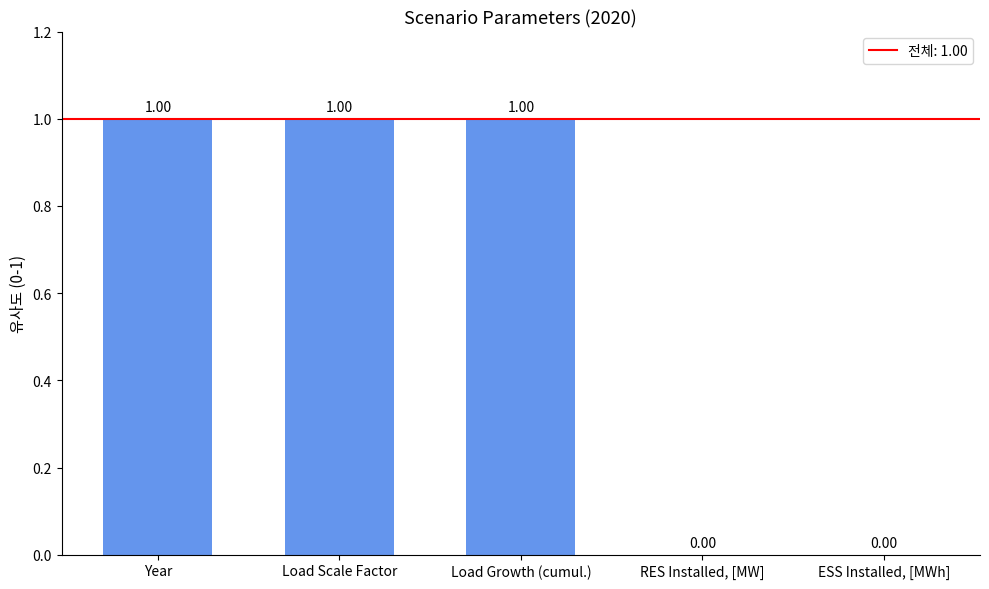

Count the number of categories in the chart.

5